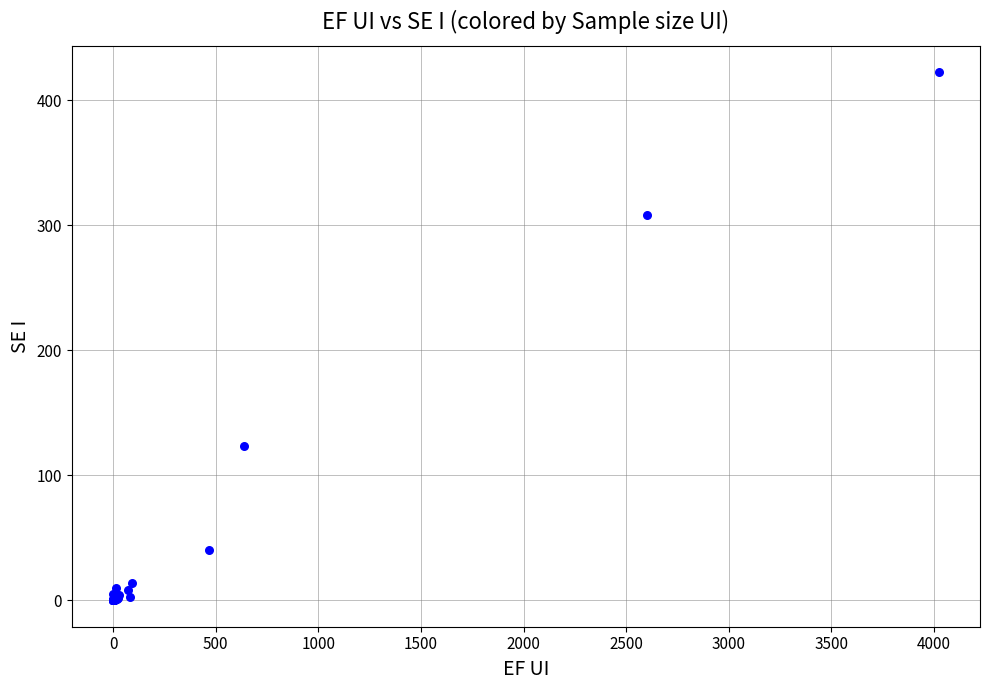

What Y value in the scatter plot is closest to 211?

123.5